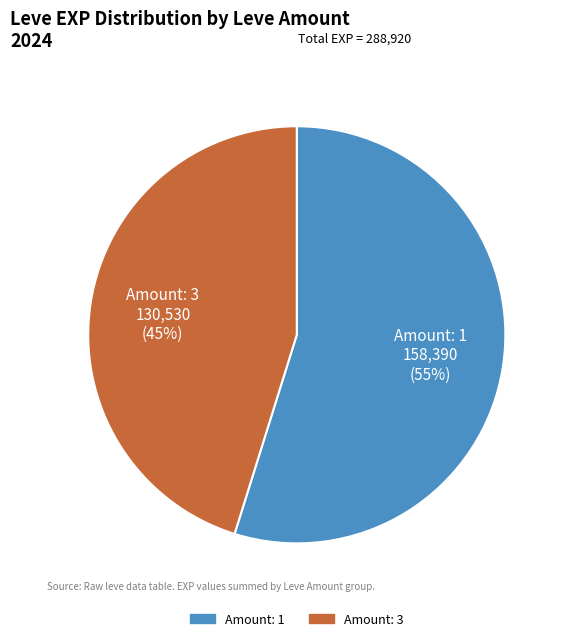

How many slices are in this pie chart?

2